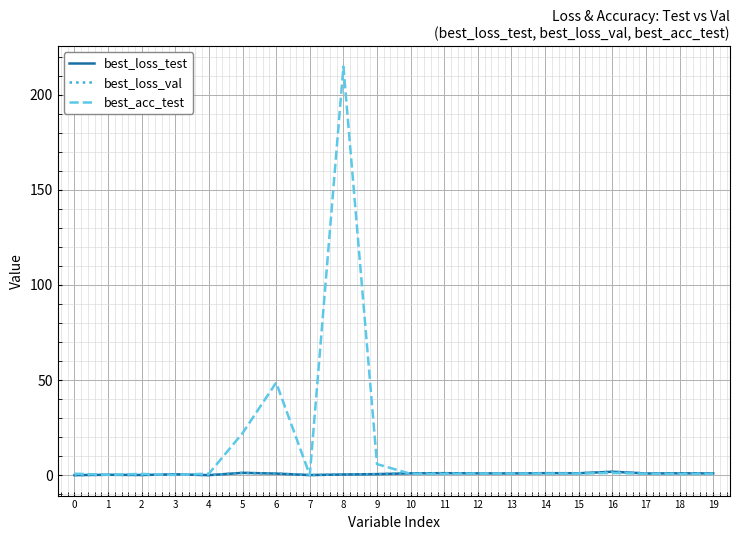

Which series has the widest spread of values?

best_acc_test